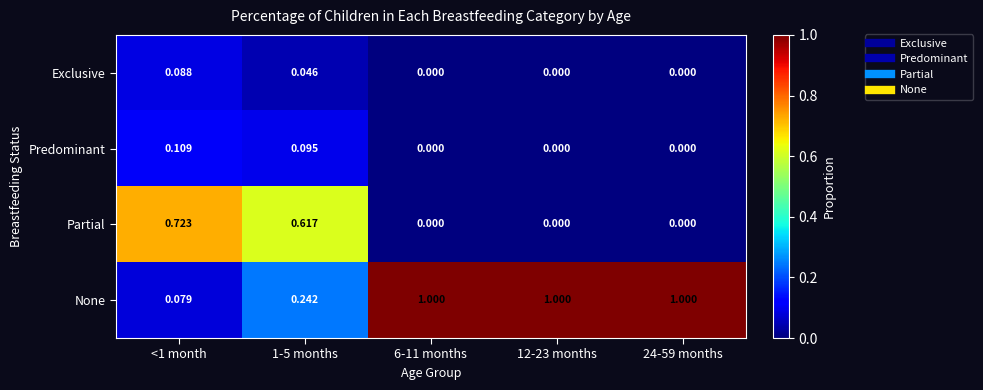

Which series changed the most between <1 month and 24-59 months?

None